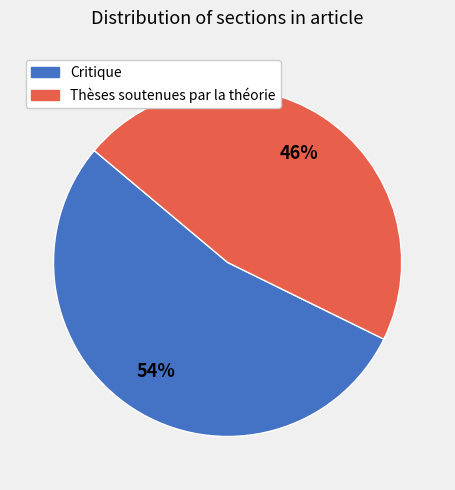

Do Critique and Thèses soutenues par la théorie together represent more than half of the pie?

Yes